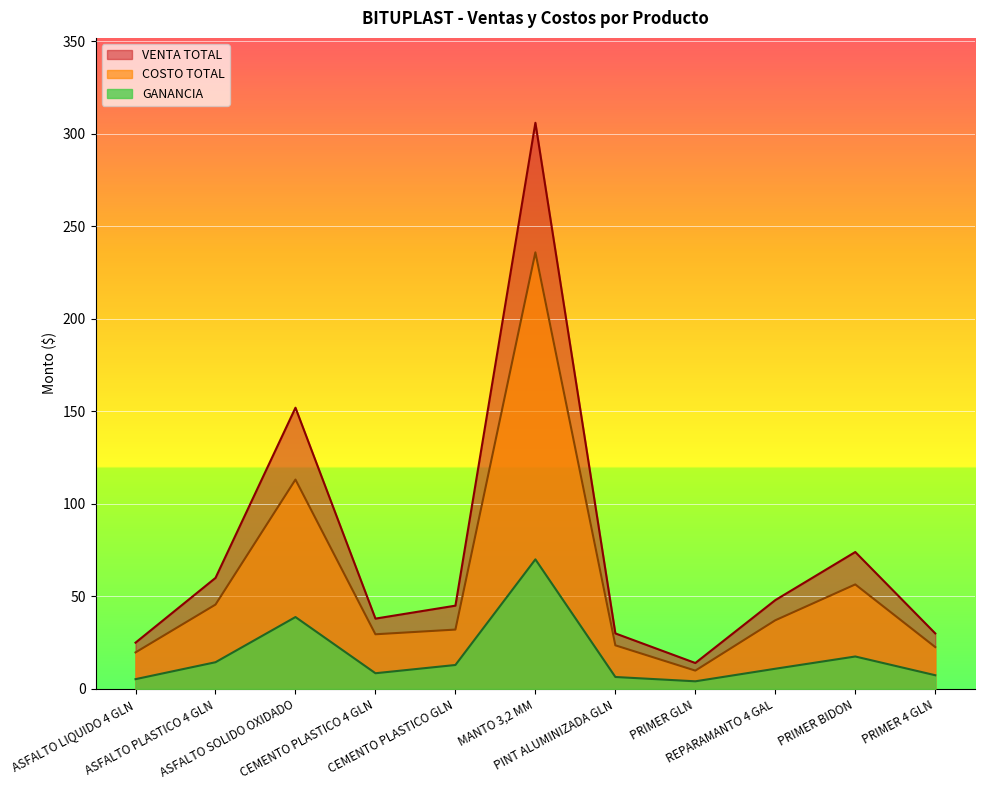

List the series in order of their overall mean, highest first.

VENTA TOTAL, COSTO TOTAL, GANANCIA